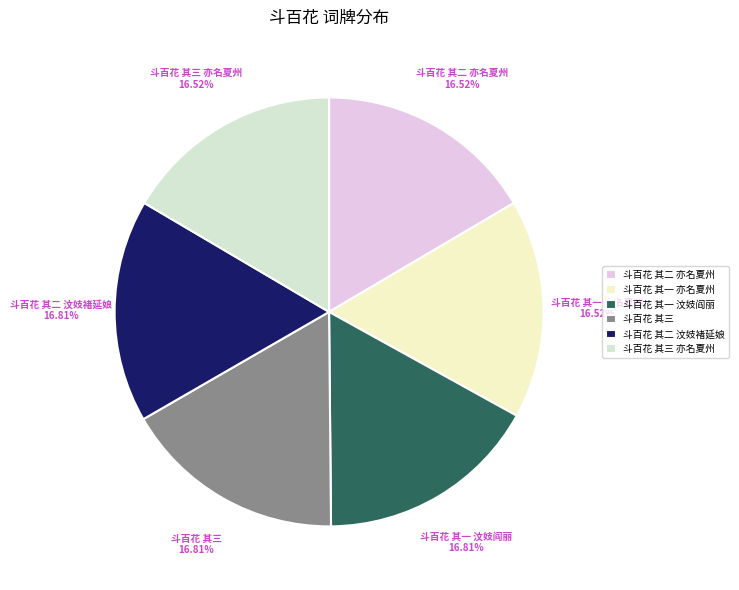

The 斗百花 其二 亦名夏州 slice represents 11% of the pie. True or false?

False